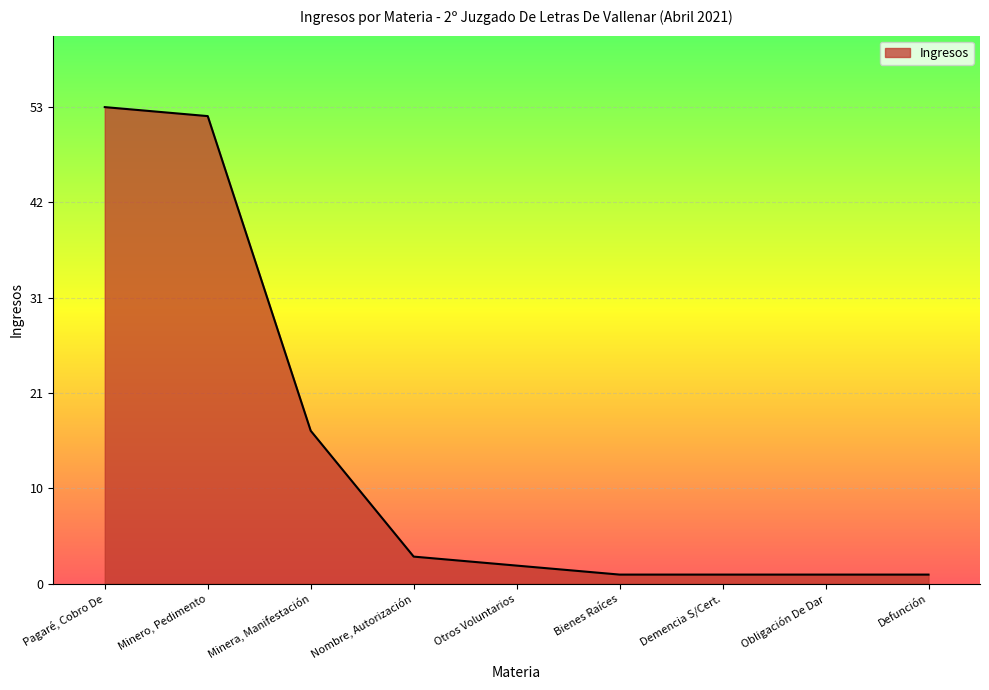

The value at Defunción is 1. True or false?

True